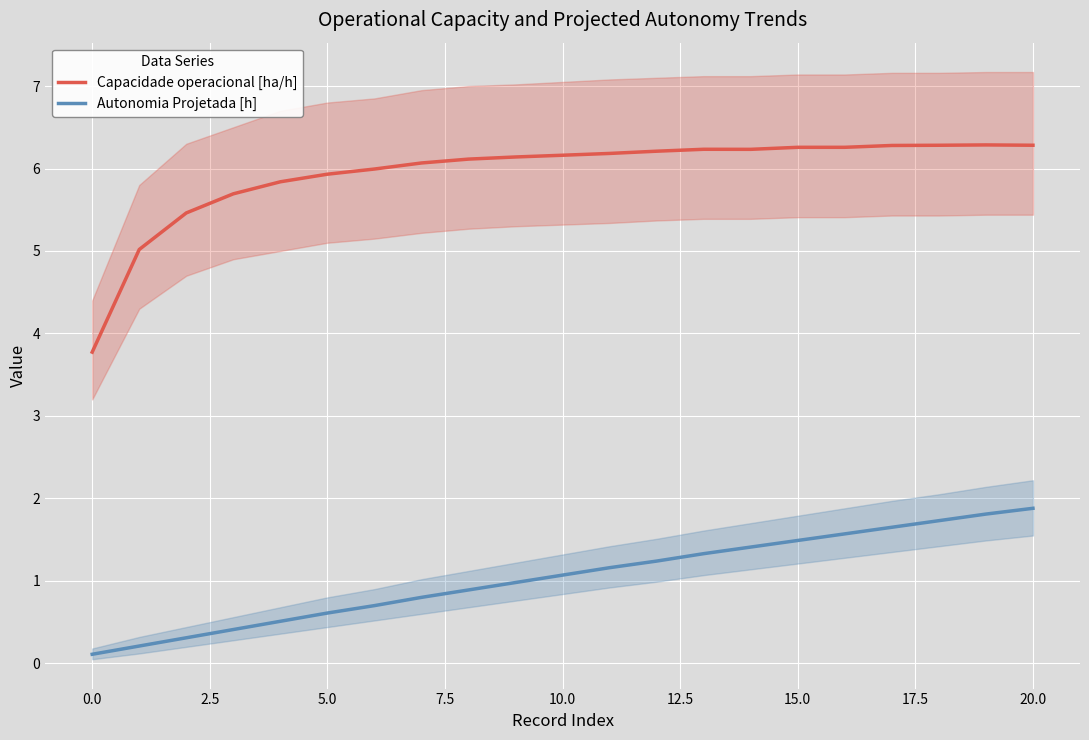

Rank the series by their maximum value, from lowest to highest.

Autonomia Projetada [h], Capacidade operacional [ha/h]